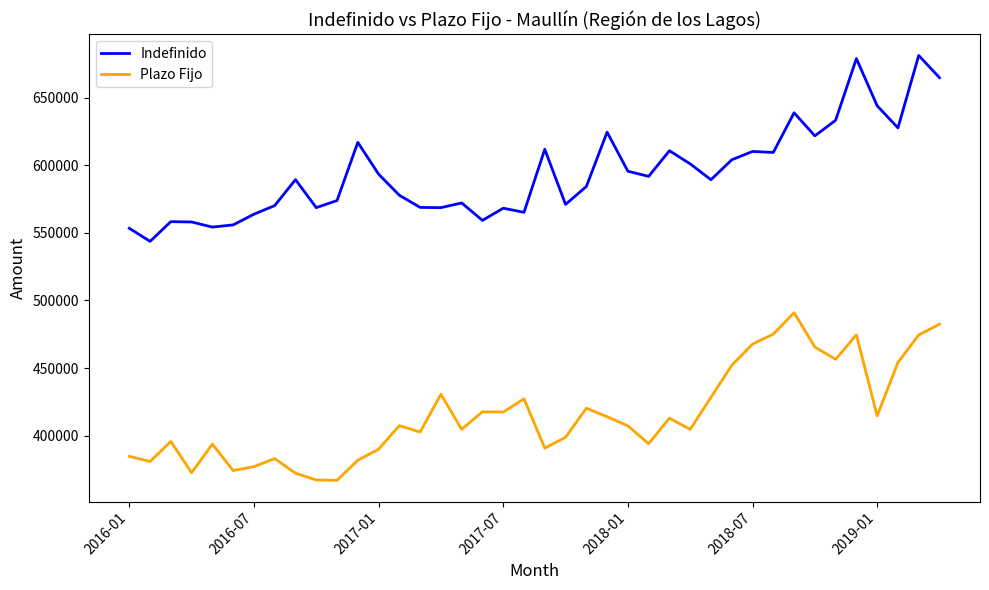

What is the difference between the maximum and second lowest values in the Plazo Fijo series?

123619